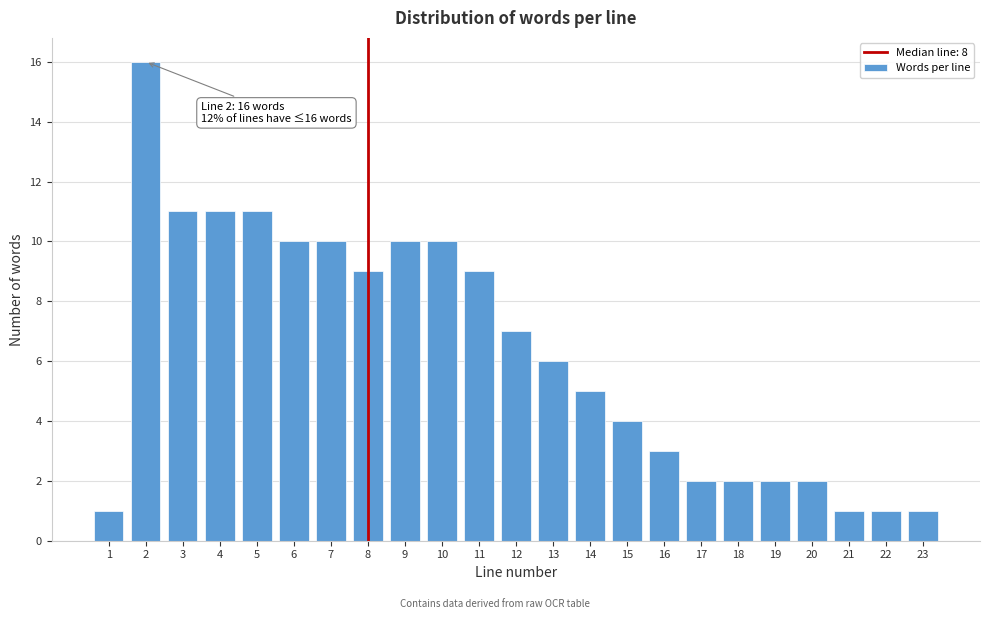

Reading right to left, transcribe all the data shown in this chart.

23=1	22=1	21=1	20=2	19=2	18=2	17=2	16=3	15=4	14=5	13=6	12=7	11=9	10=10	9=10	8=9	7=10	6=10	5=11	4=11	3=11	2=16	1=1